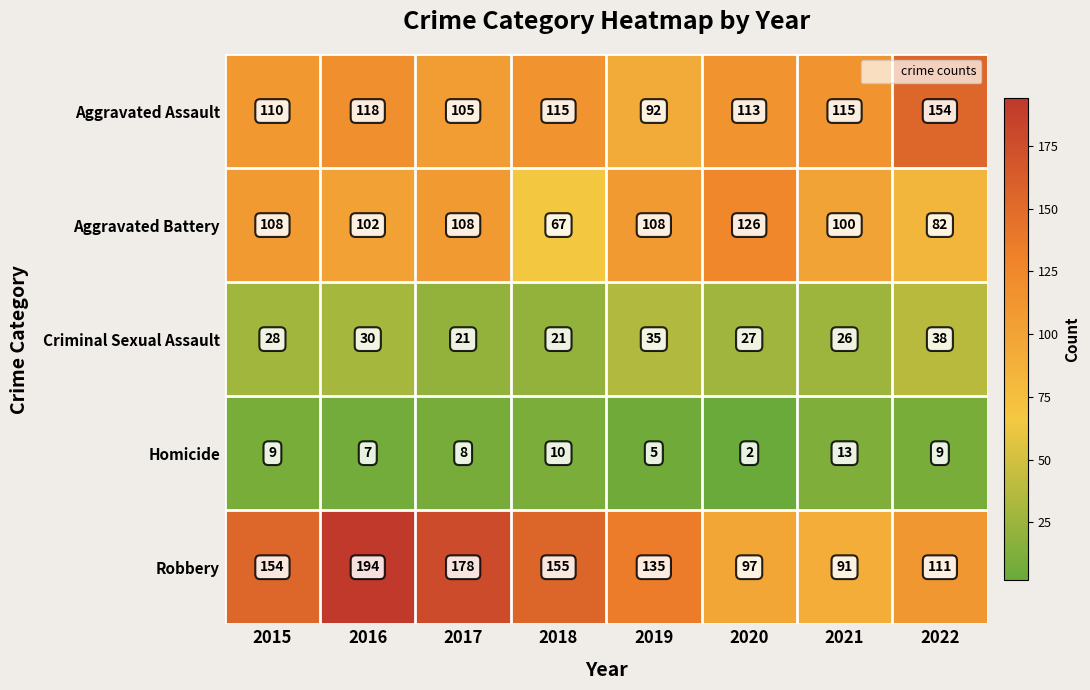

What is the average value of the Robbery series?

139